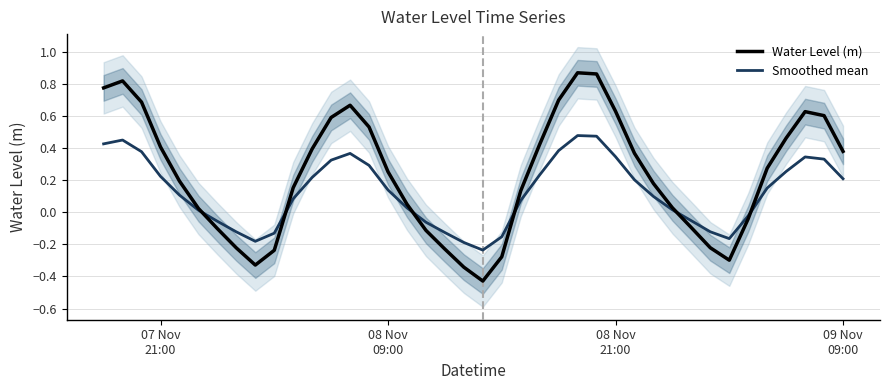

What is the average value of the Water Level (m) series?

0.2